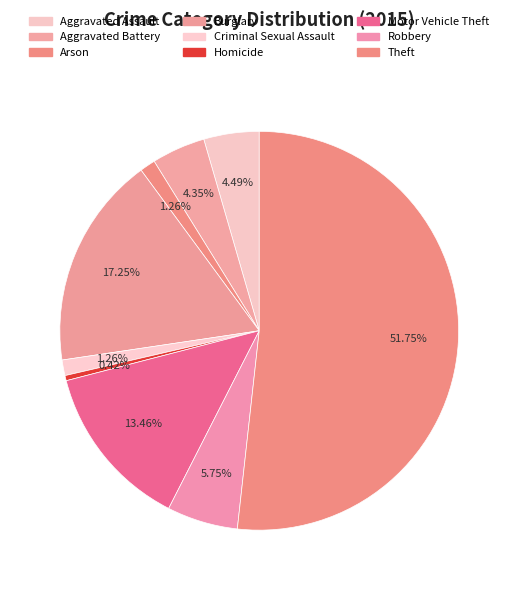

Which slice is the largest?

Theft